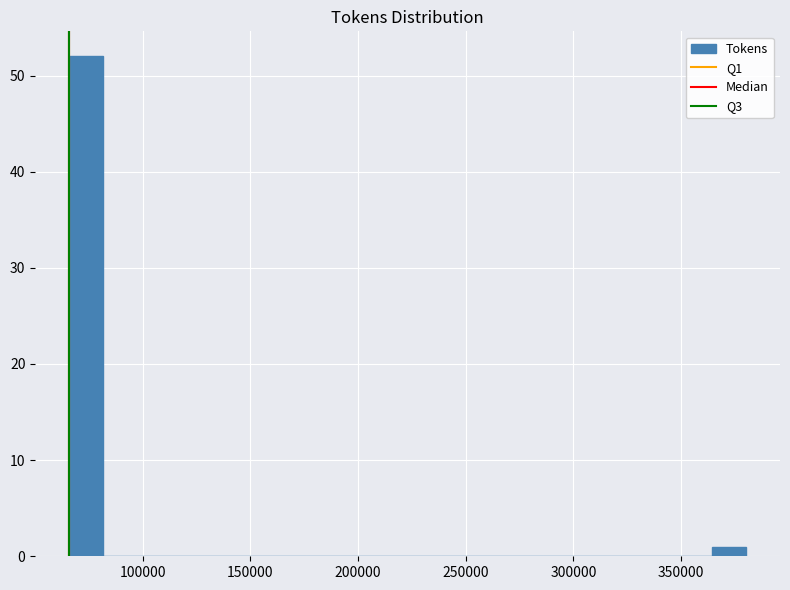

Read against the x-axis, roughly where is the centre of the tallest bar?

75000